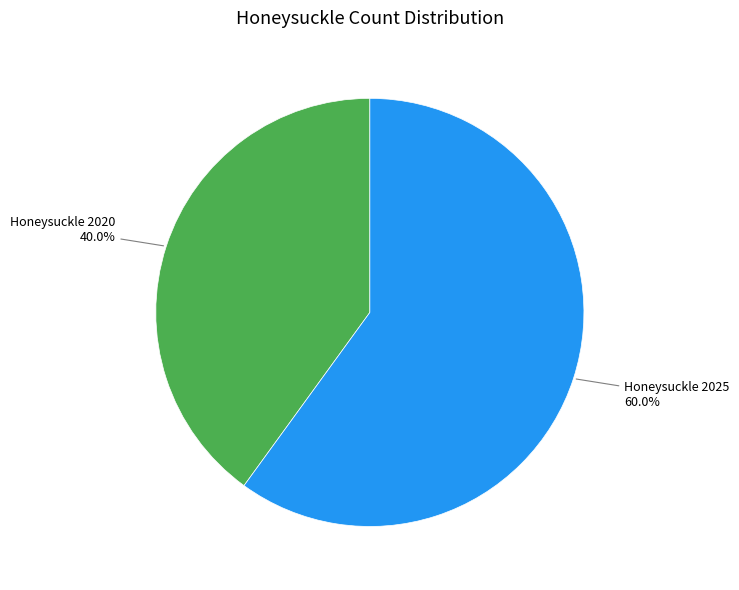

What is the smallest slice in the pie chart?

Honeysuckle 2020